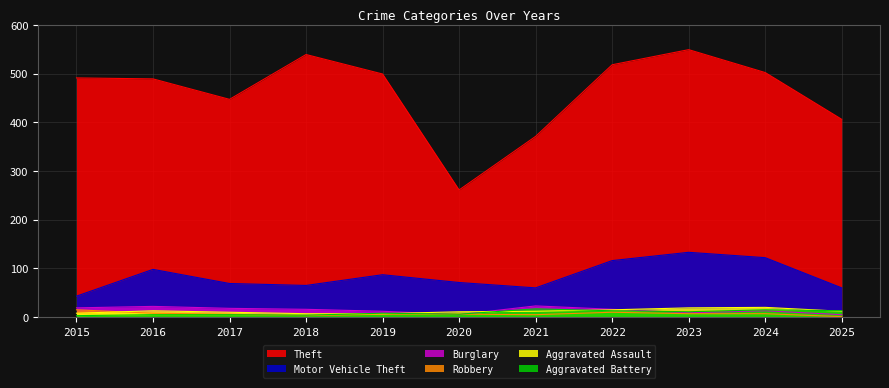

Reading right to left, extract all data points from this chart.

Theft: 2025=406	2024=502	2023=549	2022=518	2021=371	2020=261	2019=499	2018=539	2017=447	2016=489	2015=491
Motor Vehicle Theft: 2025=60	2024=122	2023=133	2022=116	2021=60	2020=71	2019=87	2018=65	2017=69	2016=98	2015=43
Burglary: 2025=5	2024=13	2023=9	2022=16	2021=23	2020=5	2019=12	2018=16	2017=18	2016=22	2015=19
Robbery: 2025=1	2024=7	2023=7	2022=10	2021=5	2020=6	2019=6	2018=3	2017=6	2016=8	2015=15
Aggravated Assault: 2025=12	2024=20	2023=19	2022=15	2021=12	2020=11	2019=7	2018=7	2017=10	2016=13	2015=8
Aggravated Battery: 2025=13	2024=15	2023=11	2022=13	2021=17	2020=6	2019=8	2018=4	2017=5	2016=5	2015=3